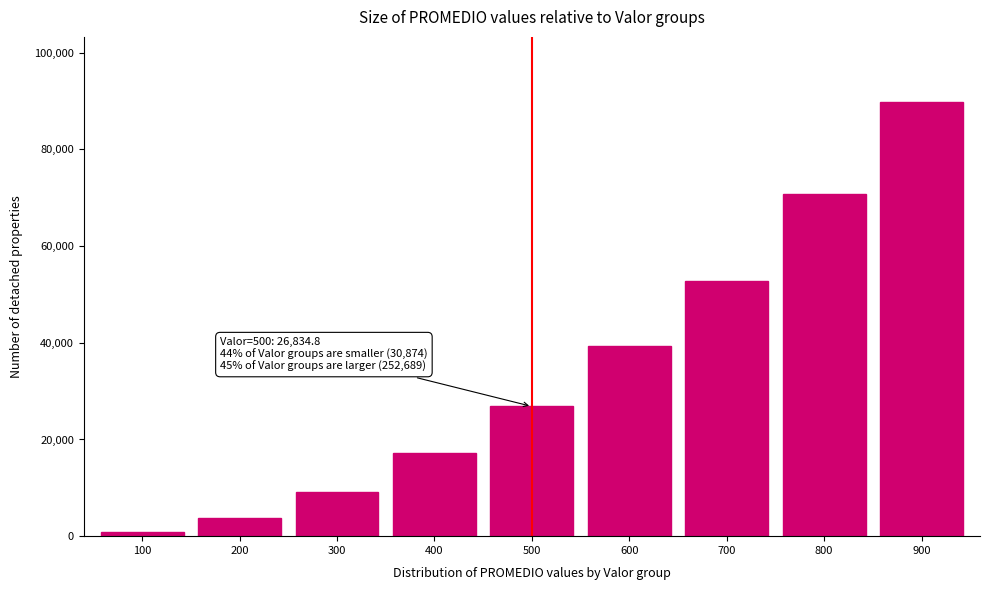

Reading right to left, extract all data points from this chart.

89799.2	70730.8	52874.8	39284.4	26834.8	17184.6	9081.6	3781.0	827.2